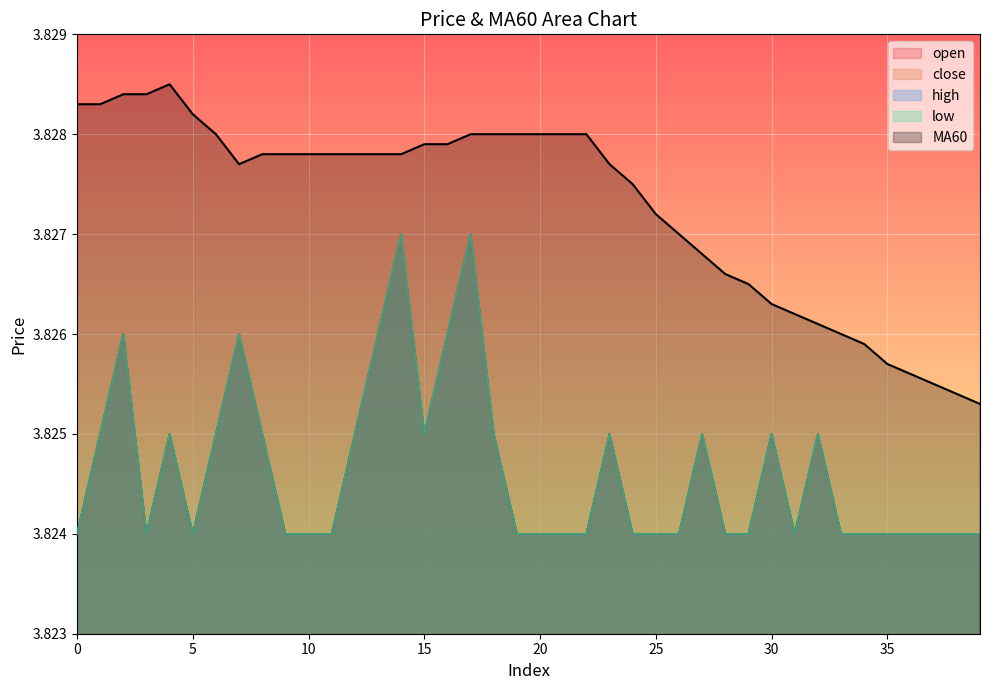

At which category does MA60 reach its first local peak?

4